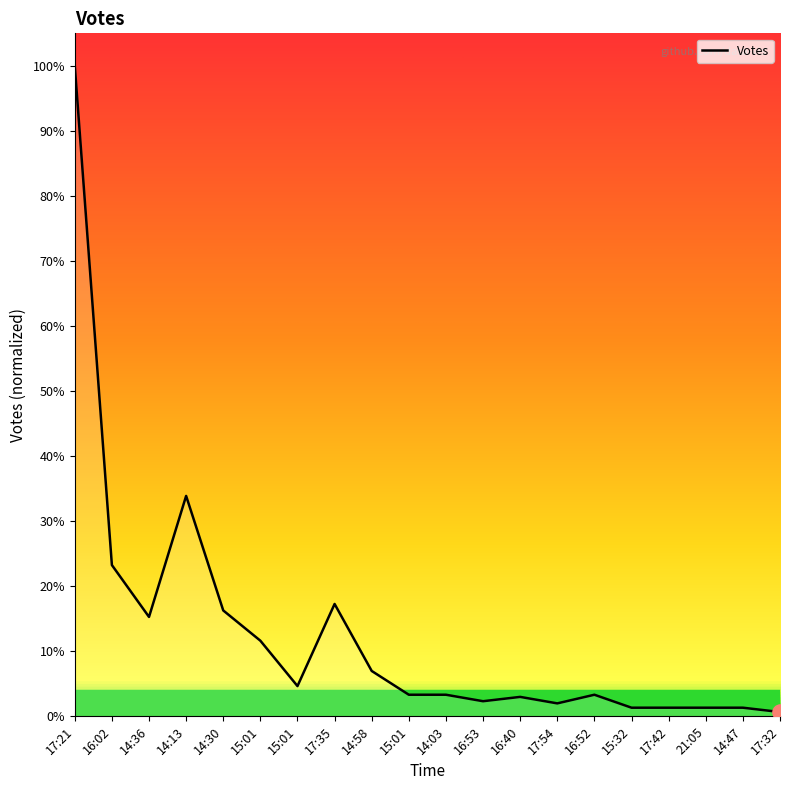

Which has a higher value, 14:47 or 17:42?

14:47